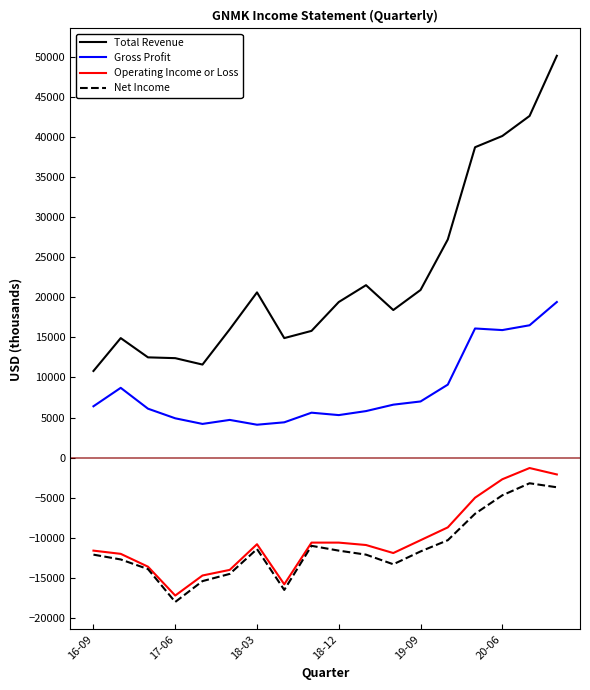

True or false: Gross Profit has more than 0 interior local peaks.

True